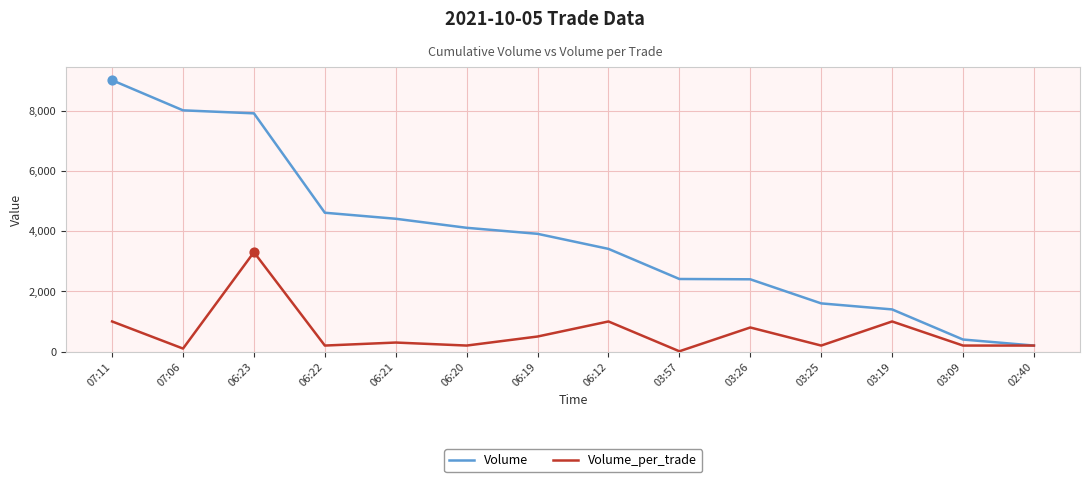

What are all the series names shown in the legend?

Volume, Volume_per_trade